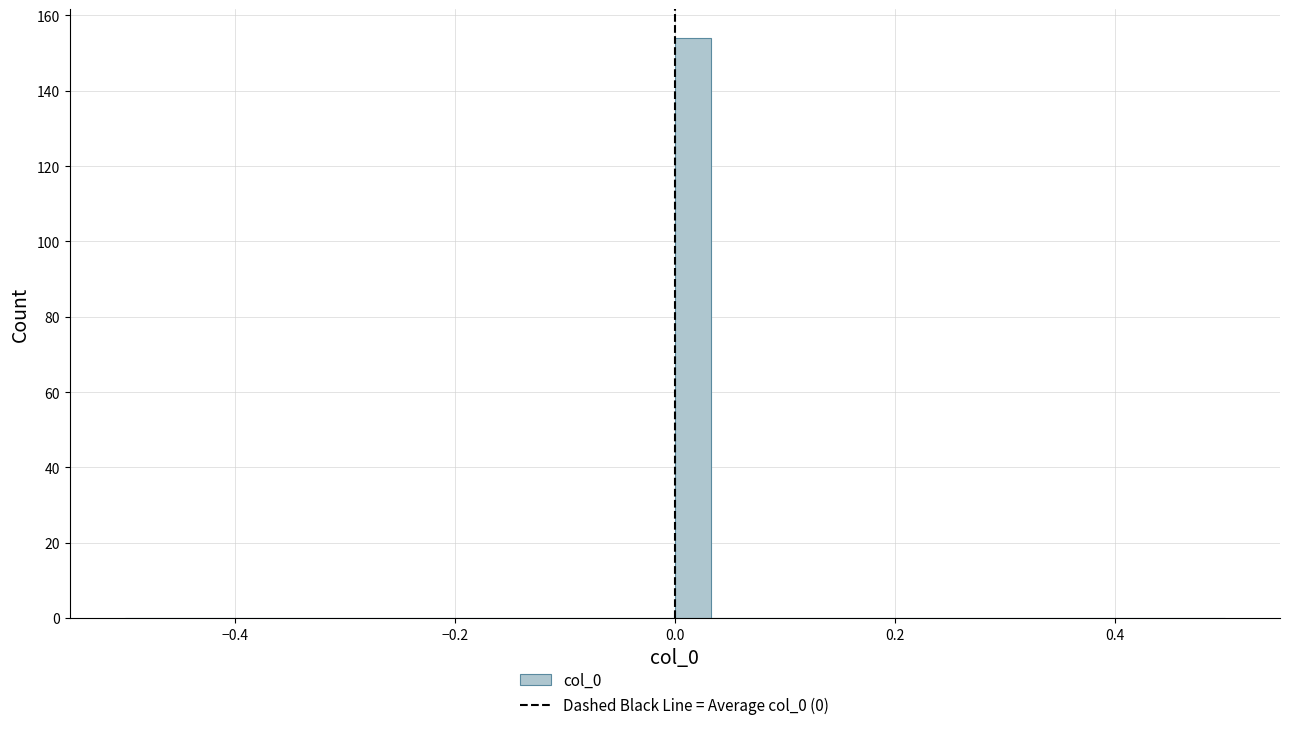

Around what value on the x-axis is the tallest bar? Give the approximate position of its centre, as read against the axis.

0.02